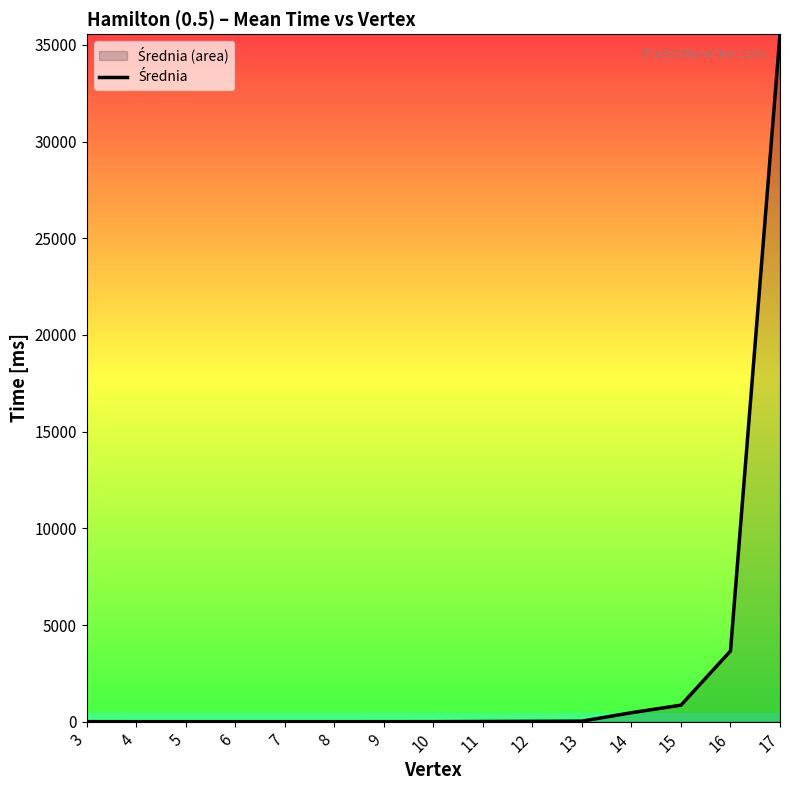

Rank the categories by value from highest to lowest.

17, 16, 15, 14, 13, 12, 11, 3, 10, 9, 4, 8, 5, 6, 7